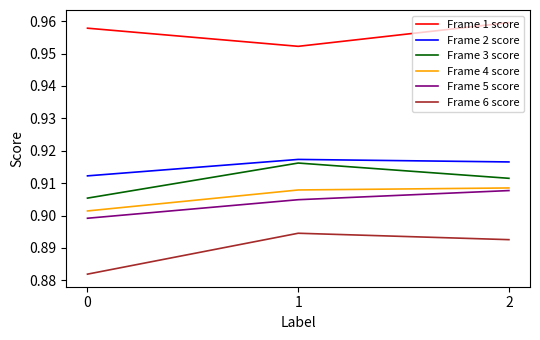

What are all the series names shown in the legend?

Frame 1 score, Frame 2 score, Frame 3 score, Frame 4 score, Frame 5 score, Frame 6 score